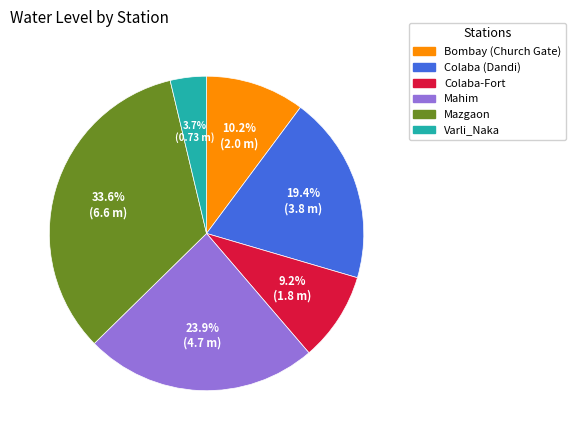

Combined, do Varli_Naka and Colaba (Dandi) account for over 50%?

No